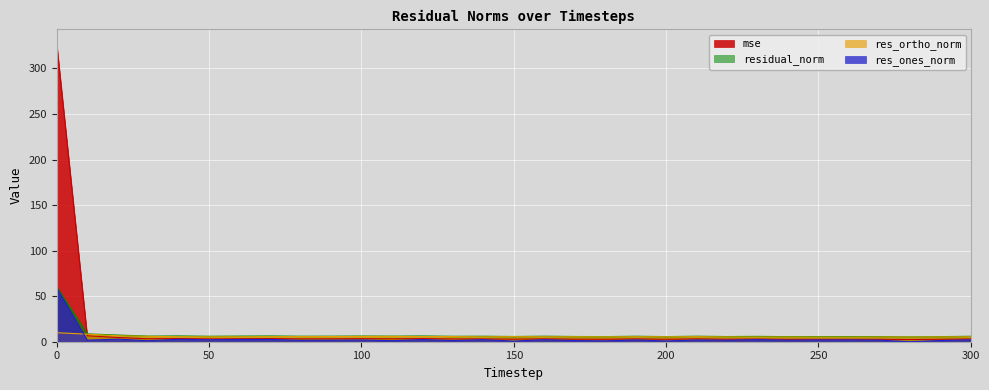

Reading left to right, list all the values displayed in this chart.

mse: 0=326.5	10=6.5	20=4.7	30=3.2	40=3.5	50=3.1	60=3.3	70=3.4	80=3.1	90=3.2	100=3.4	110=3.2	120=3.4	130=3.1	140=3.1	150=2.8	160=3.2	170=2.8	180=2.7	190=3.1	200=2.7	210=3.1	220=2.8	230=3.0	240=2.7	250=2.7	260=2.7	270=2.7	280=2.4	290=2.7	300=3.1
res_ones_norm: 0=59.1	10=1.7	20=2.8	30=1.1	40=2.7	50=2.1	60=2.5	70=2.5	80=1.6	90=1.7	100=1.9	110=1.2	120=2.4	130=1.3	140=2.2	150=0.7	160=2.2	170=1.3	180=1.0	190=2.0	200=0.9	210=1.9	220=1.6	230=2.3	240=1.7	250=2.0	260=2.0	270=1.7	280=0.0	290=1.3	300=2.1
res_ortho_norm: 0=9.9	10=8.3	20=6.6	30=5.9	40=5.6	50=5.4	60=5.5	70=5.6	80=5.6	90=5.7	100=5.8	110=5.8	120=5.7	130=5.6	140=5.4	150=5.5	160=5.4	170=5.4	180=5.4	190=5.5	200=5.4	210=5.5	220=5.3	230=5.2	240=5.2	250=5.1	260=5.1	270=5.2	280=5.2	290=5.3	300=5.4
residual_norm: 0=59.9	10=8.5	20=7.2	30=6.0	40=6.2	50=5.8	60=6.0	70=6.1	80=5.9	90=5.9	100=6.1	110=5.9	120=6.1	130=5.8	140=5.8	150=5.6	160=5.9	170=5.6	180=5.5	190=5.8	200=5.5	210=5.9	220=5.5	230=5.7	240=5.4	250=5.5	260=5.5	270=5.5	280=5.2	290=5.4	300=5.8